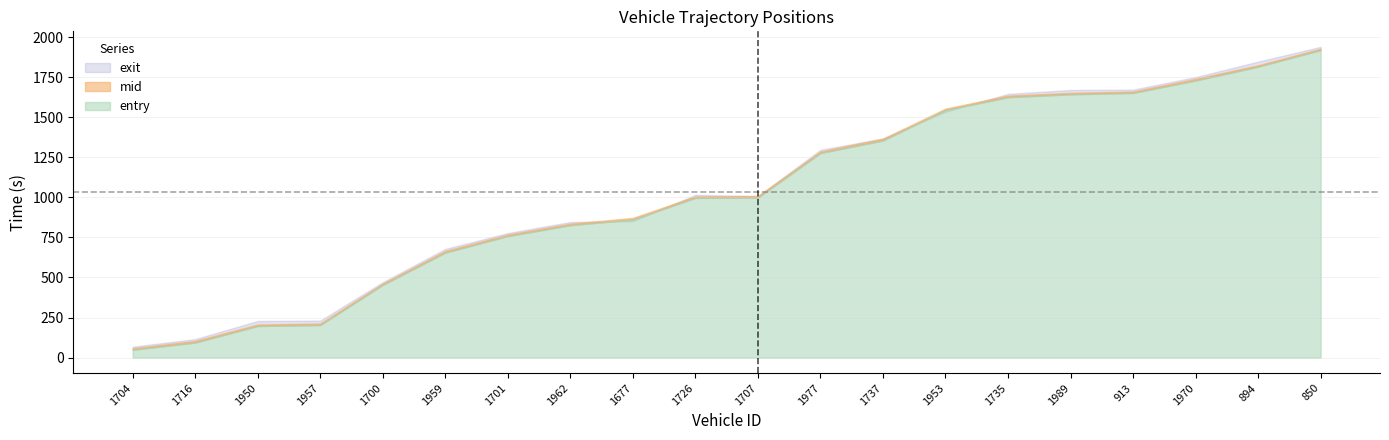

Rank the series by their maximum value, from lowest to highest.

entry, mid, exit